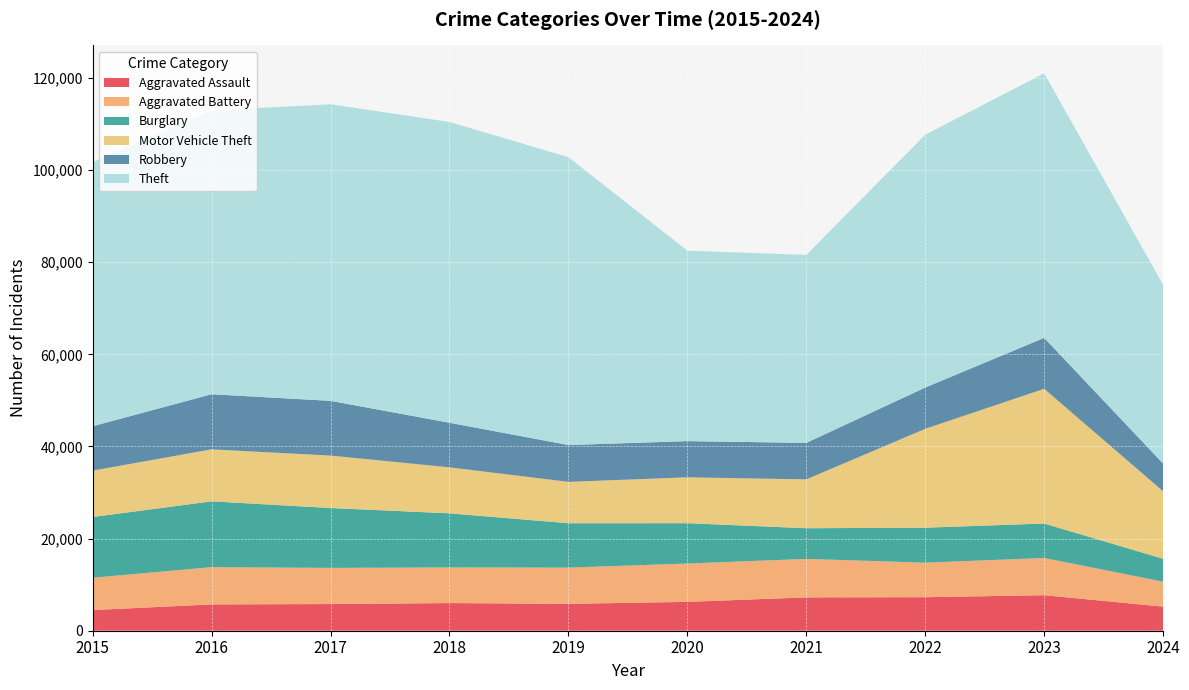

Reading left to right, extract all data points from this chart.

Aggravated Assault: 4480	5713	5793	6002	5841	6265	7242	7280	7710	5232
Aggravated Battery: 7019	8086	7845	7735	7858	8320	8347	7491	8078	5402
Burglary: 13184	14289	13001	11747	9638	8758	6662	7593	7483	4988
Motor Vehicle Theft: 10068	11285	11380	9985	8977	9959	10603	21462	29248	14643
Robbery: 9638	11960	11880	9681	7995	7855	7920	8963	11053	6015
Theft: 57351	61623	64386	65290	62495	41339	40813	54880	57434	38816